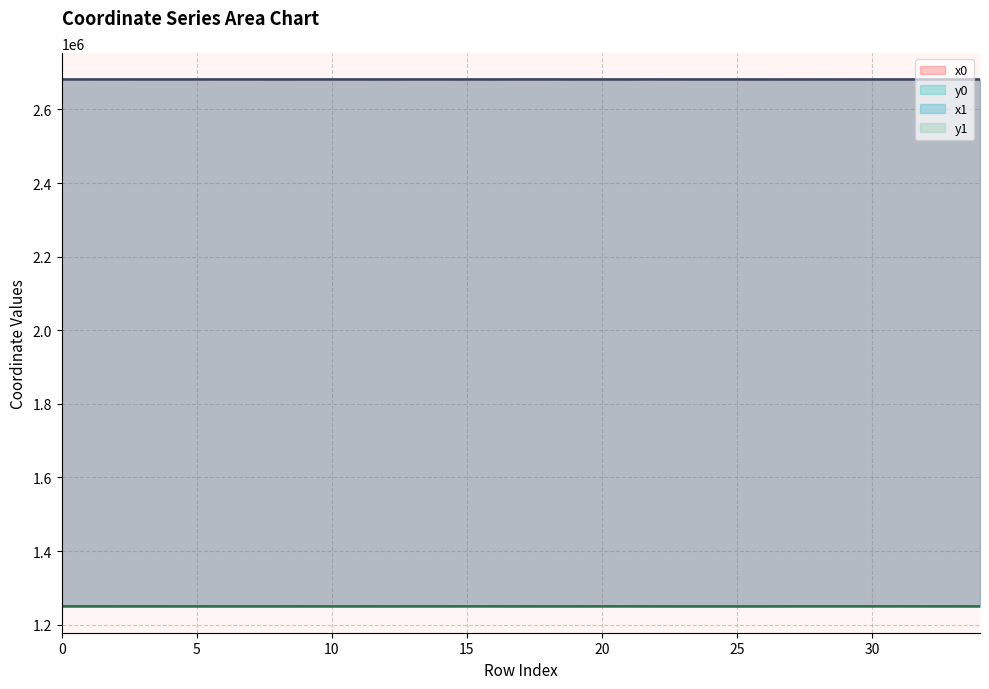

What is the difference between the maximum and minimum values in the y0 series?

254.4